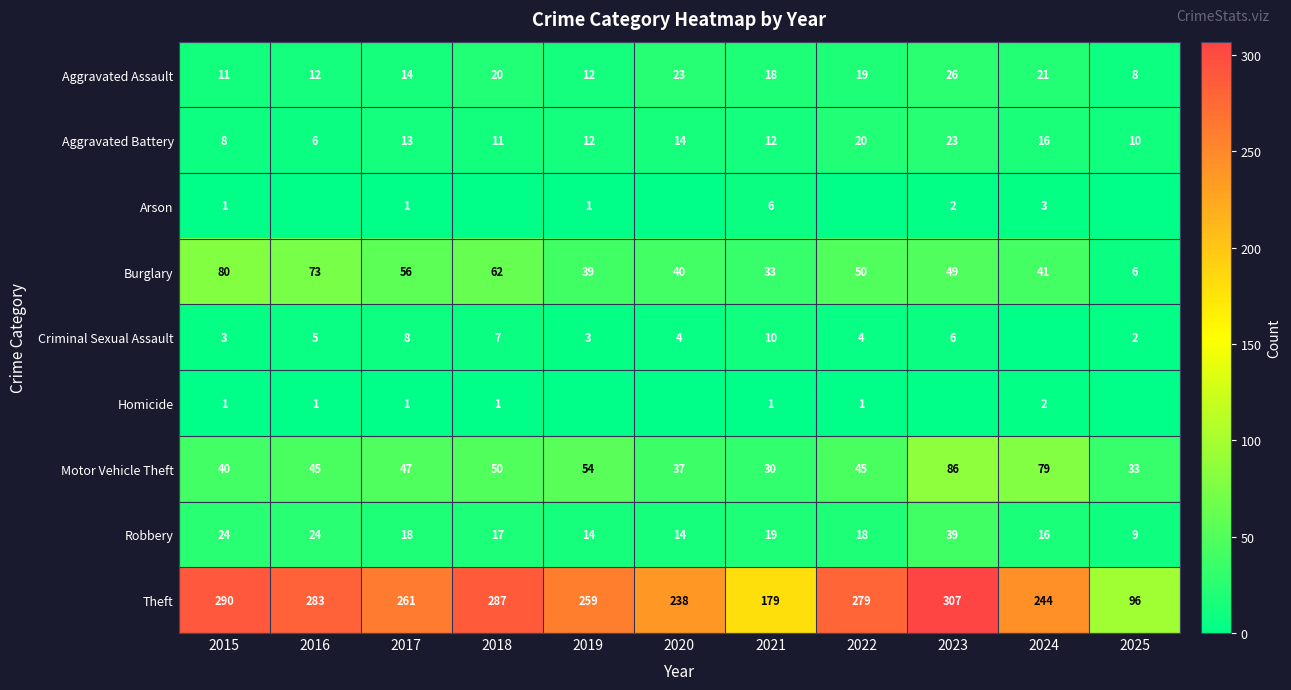

At which label does Theft reach its peak?

2023